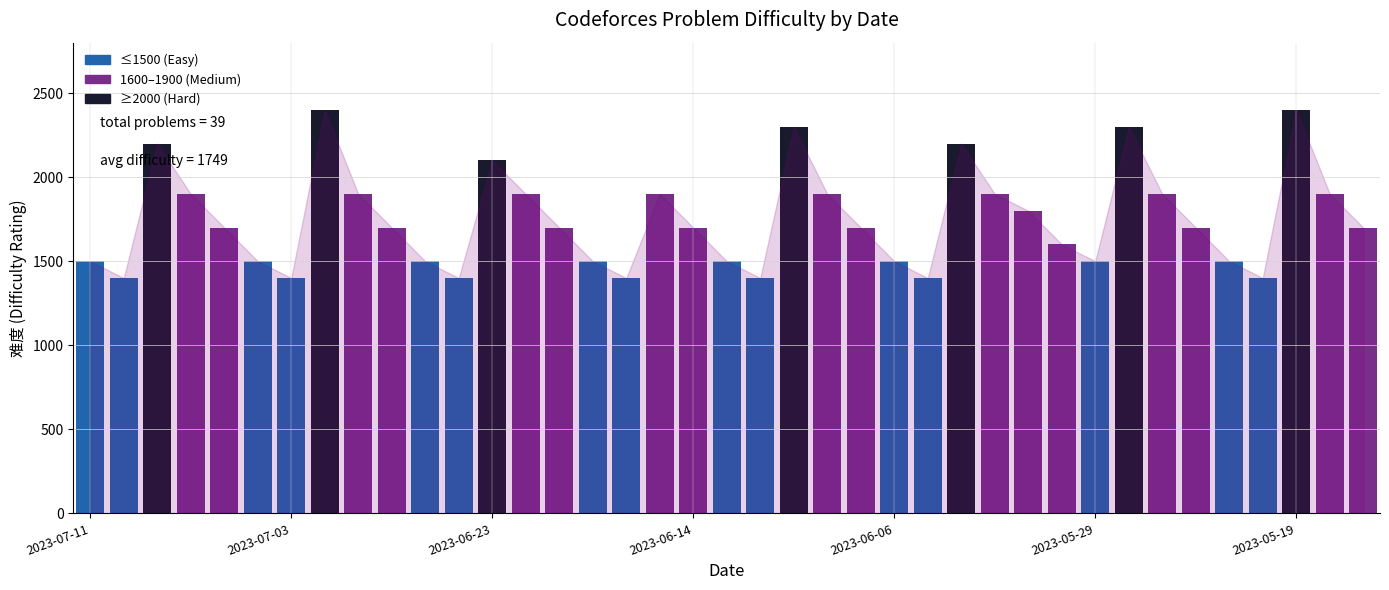

What is the minimum value shown in the chart?

1400